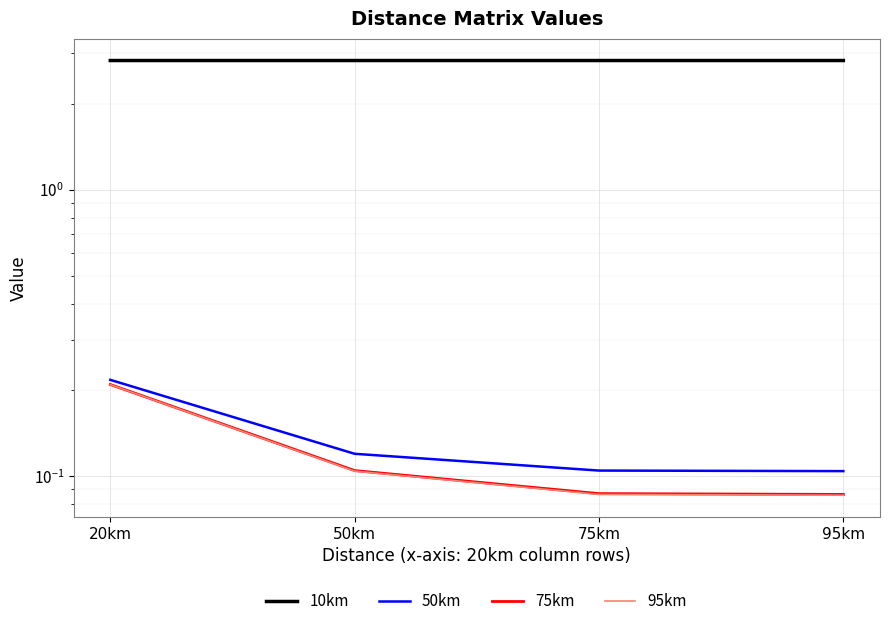

What is the average value of the 10km series?

2.8